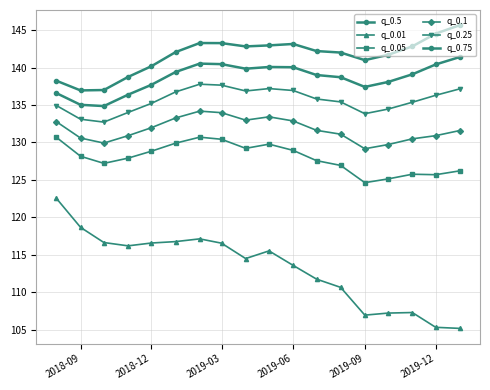

How many categories are shown in the chart?

18